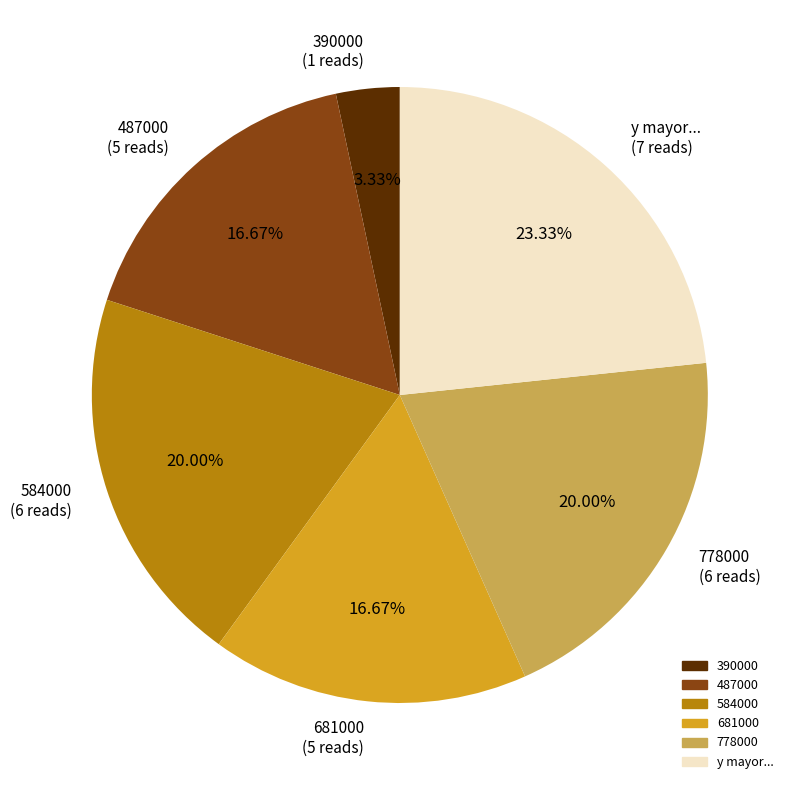

True or false: y mayor... accounts for 38% of the total.

False